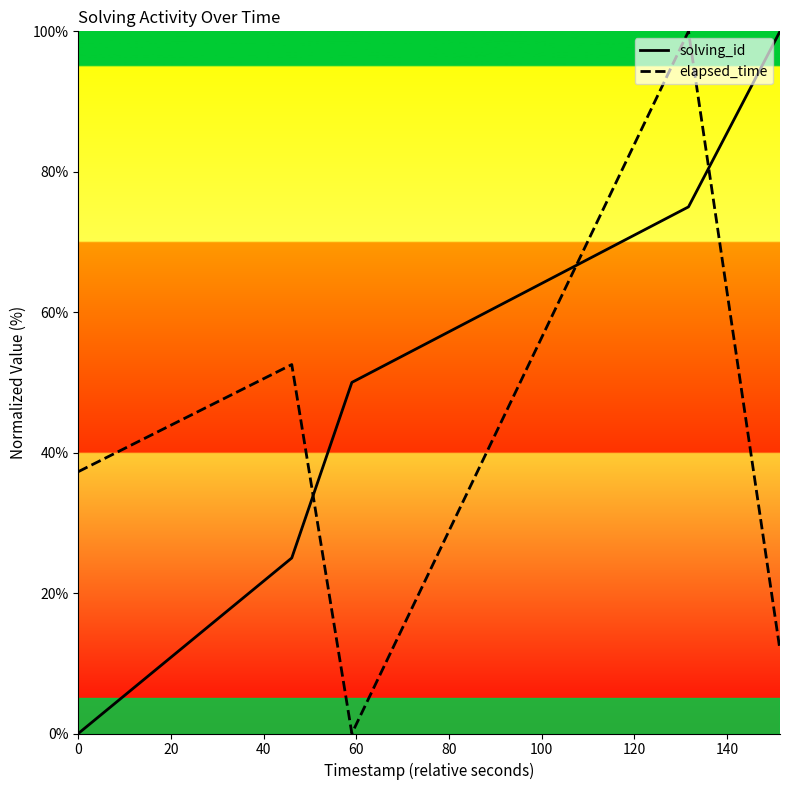

What are all the series names shown in the legend?

solving_id, elapsed_time